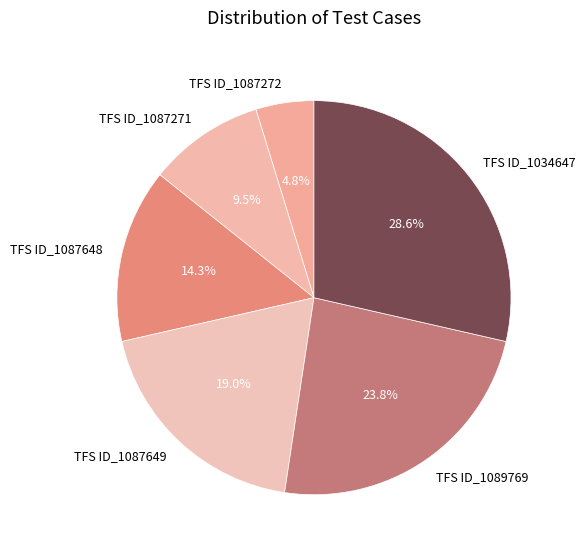

Does any single category account for the majority?

No